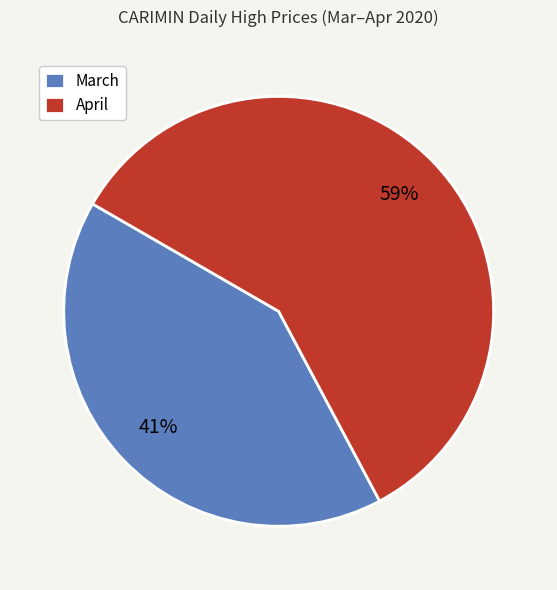

What is the largest slice in the pie chart?

April